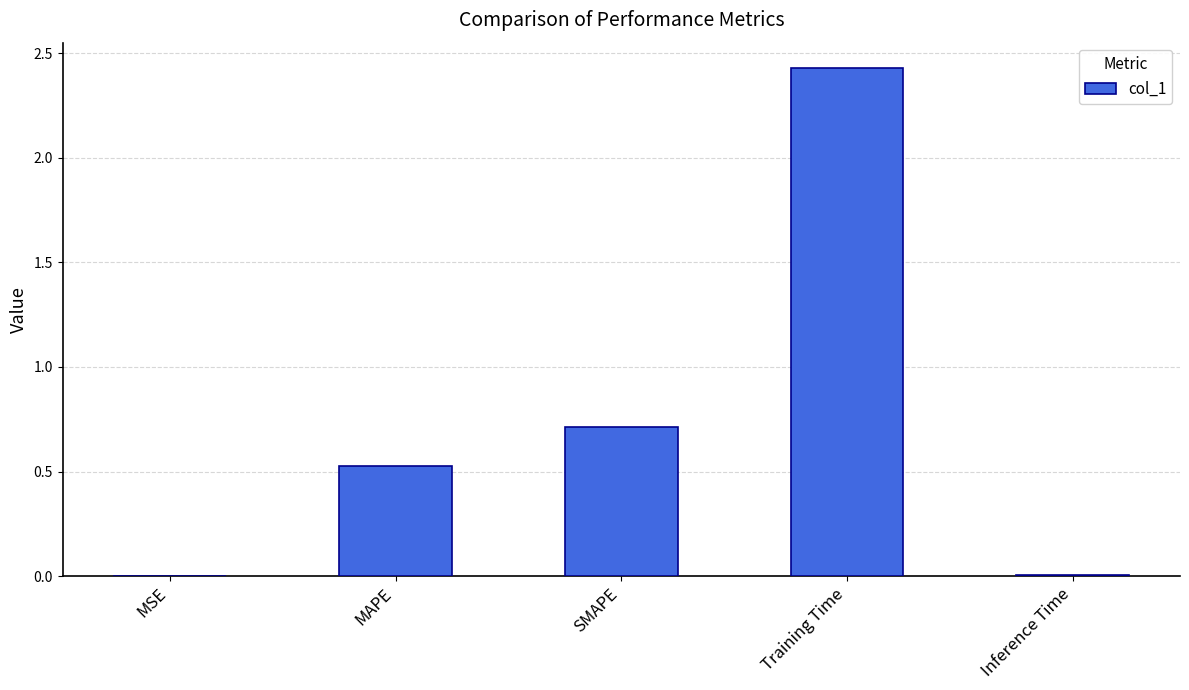

Read the value at MAPE.

0.5